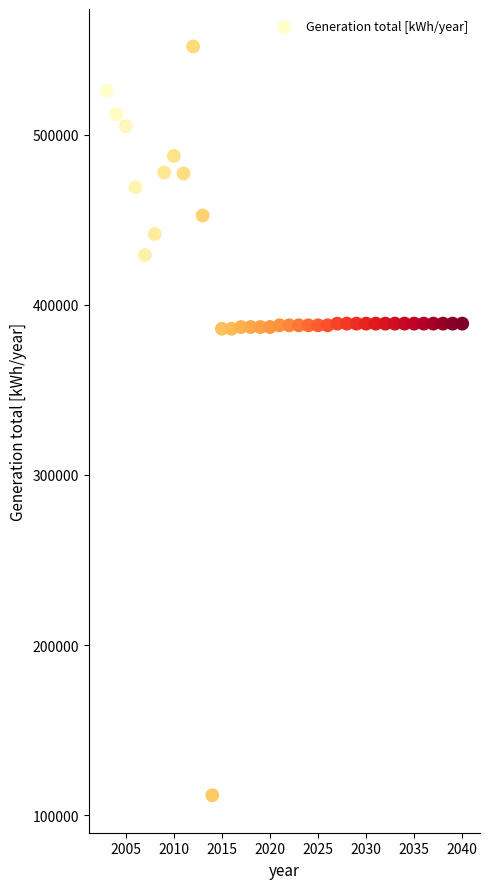

What is the range of Y values (max minus min)?

440307